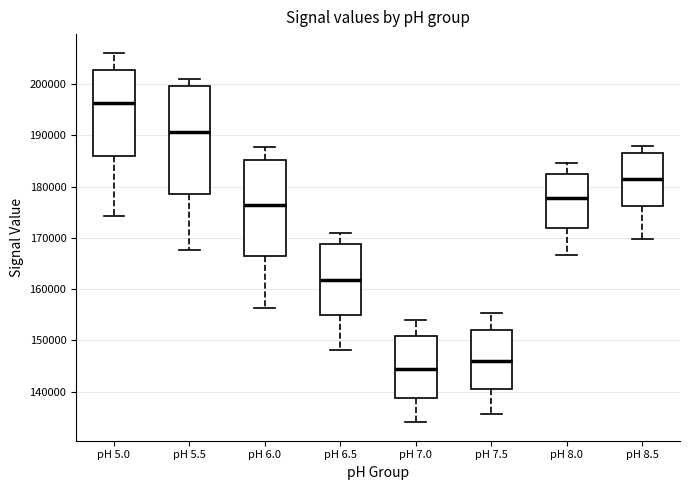

Reading left to right, read every box against the y-axis: the position of its median line, the range the box covers, and the ends of its whiskers. The values are not printed on the chart, so give them approximately, as read against the axis.

pH 5.0: median 196000, box 186000 to 203000, whiskers 174000 to 206000
pH 5.5: median 191000, box 178000 to 200000, whiskers 168000 to 201000
pH 6.0: median 176000, box 166000 to 185000, whiskers 156000 to 188000
pH 6.5: median 162000, box 155000 to 169000, whiskers 148000 to 171000
pH 7.0: median 144000, box 139000 to 151000, whiskers 134000 to 154000
pH 7.5: median 146000, box 141000 to 152000, whiskers 136000 to 155000
pH 8.0: median 178000, box 172000 to 182000, whiskers 167000 to 185000
pH 8.5: median 182000, box 176000 to 187000, whiskers 170000 to 188000